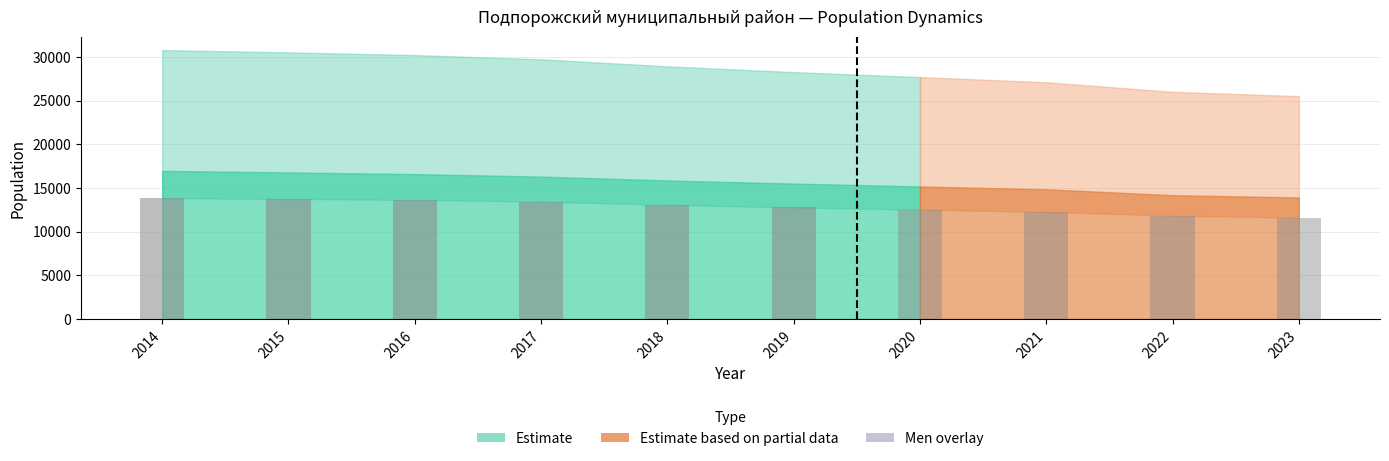

At which label is Мужчины (men) closest to 12712?

2019